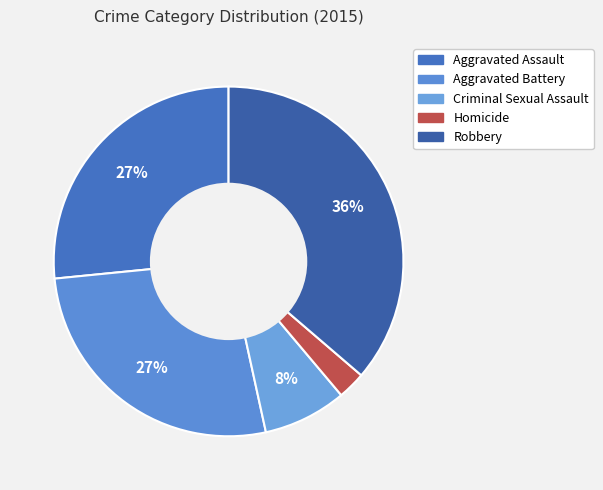

Count the number of slices in the pie.

5